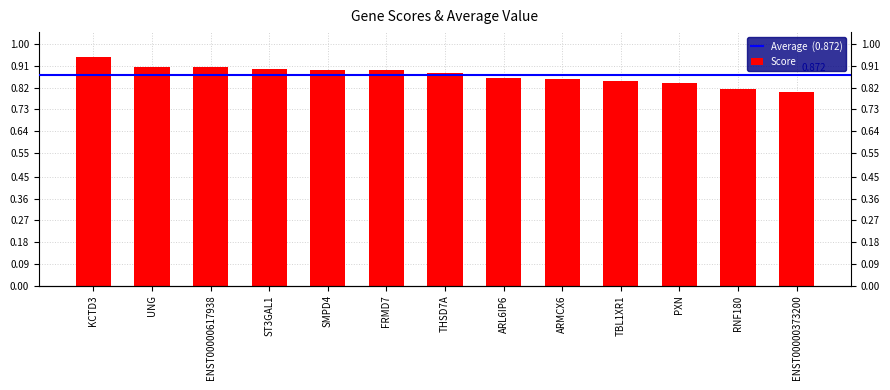

Rank the categories by value from lowest to highest.

ENST00000373200, RNF180, PXN, TBL1XR1, ARMCX6, ARL6IP6, THSD7A, FRMD7, SMPD4, ST3GAL1, ENST00000617938, UNG, KCTD3